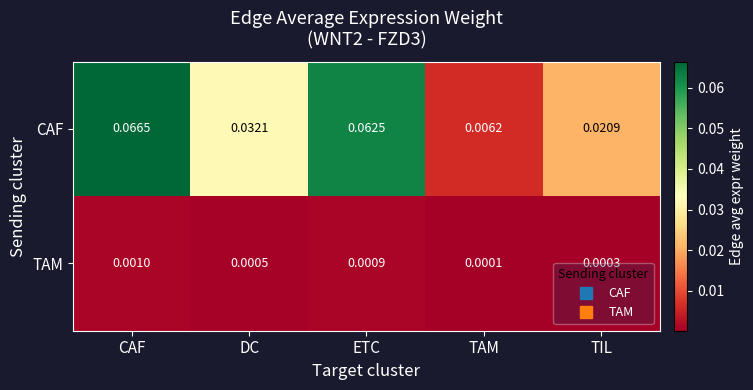

List the series in order of their overall mean, highest first.

CAF, TAM